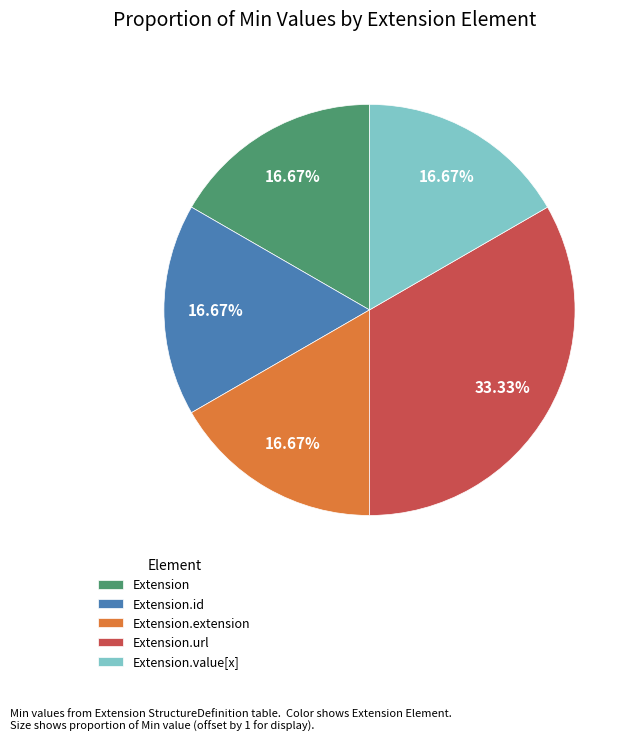

Is Extension.id the majority of the pie?

No